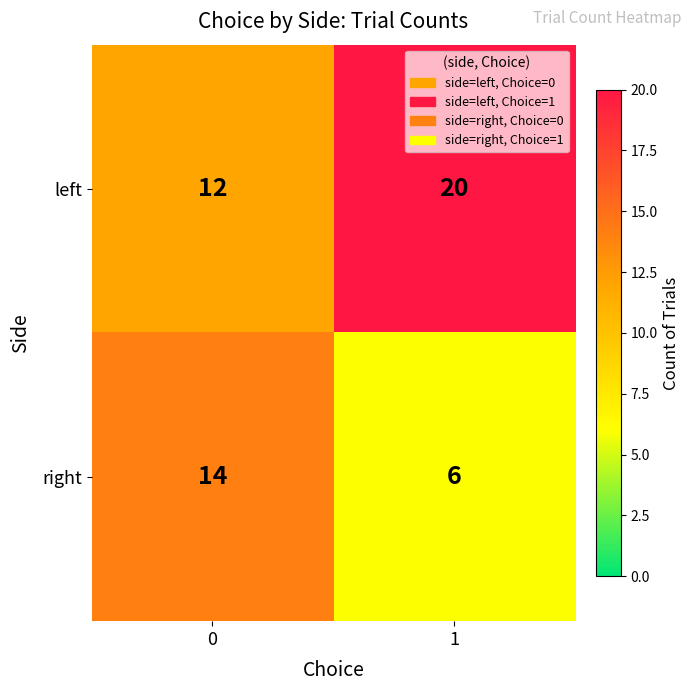

What is the difference between the highest and lowest values at 1?

14